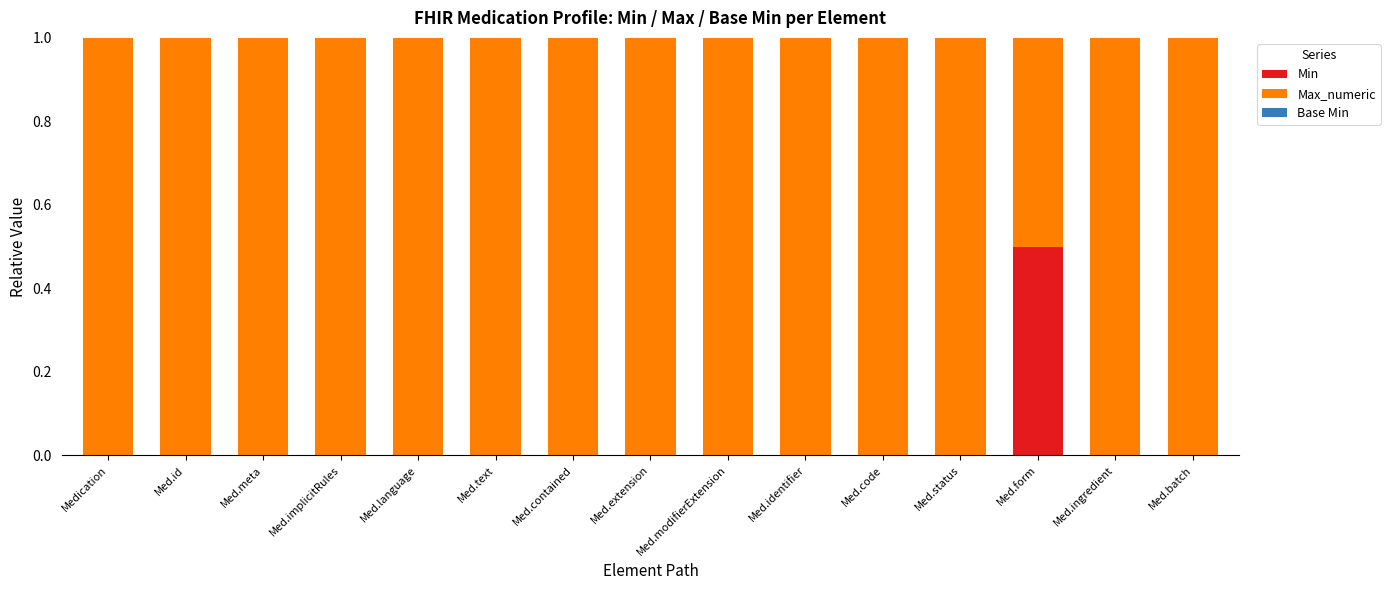

How many categories are shown in the chart?

15